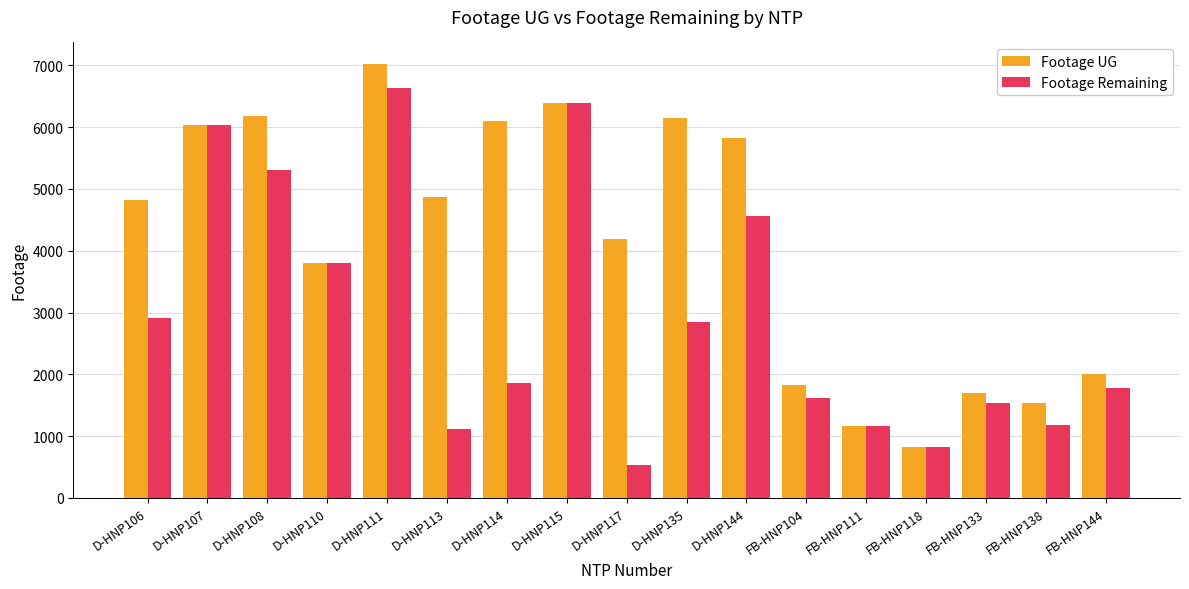

How many data points does each series have?

17